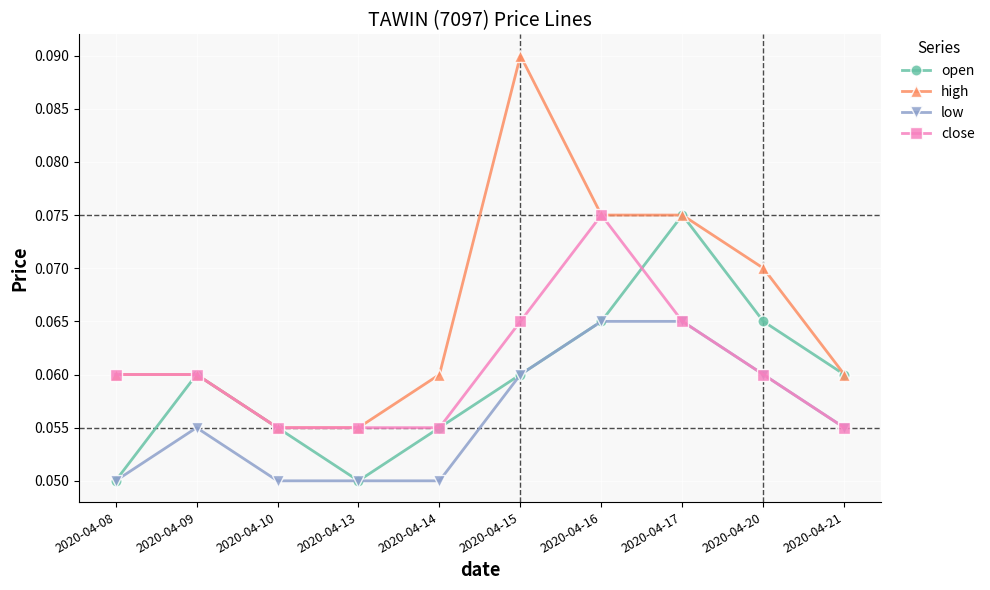

Does the chart have visible grid lines?

Yes